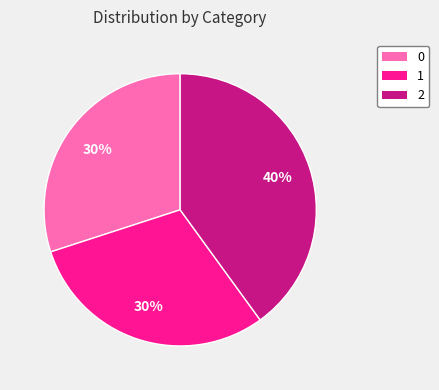

Does 0 account for over 50% of the chart?

No